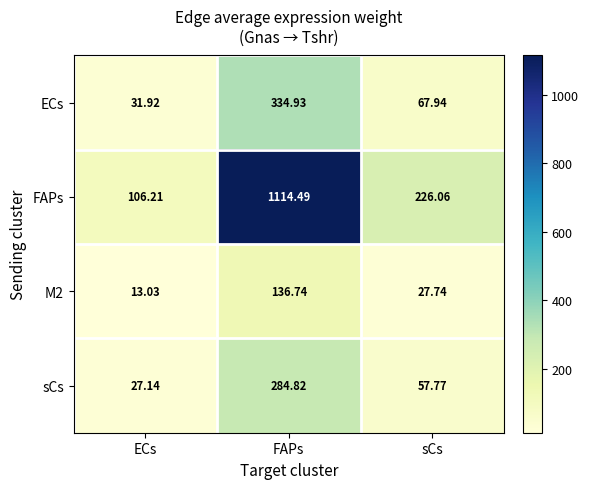

How many data points does each series have?

3